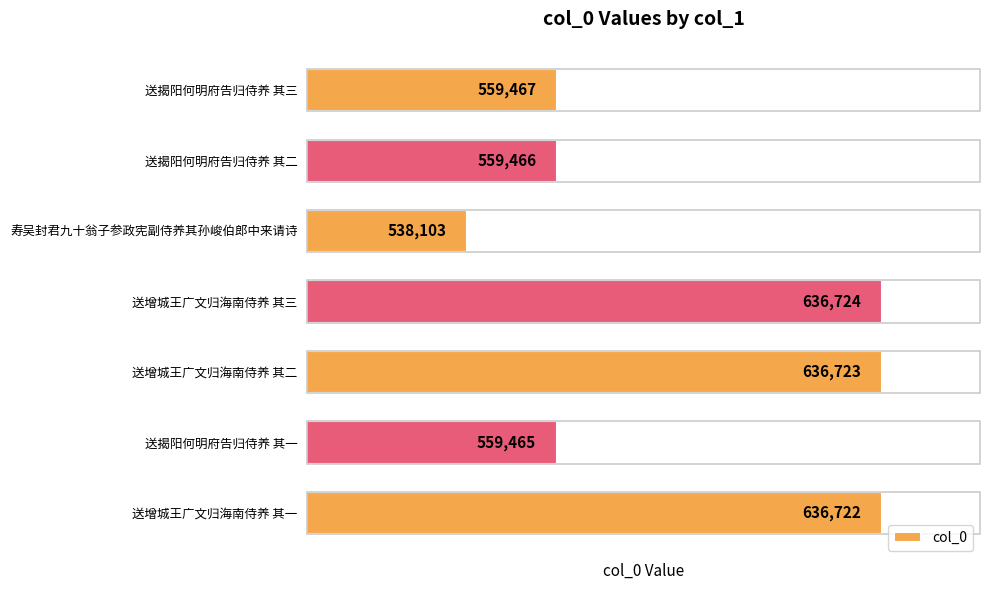

List the labels in order of value, smallest first.

寿吴封君九十翁子参政宪副侍养其孙峻伯郎中来请诗, 送揭阳何明府告归侍养 其一, 送揭阳何明府告归侍养 其二, 送揭阳何明府告归侍养 其三, 送增城王广文归海南侍养 其一, 送增城王广文归海南侍养 其二, 送增城王广文归海南侍养 其三